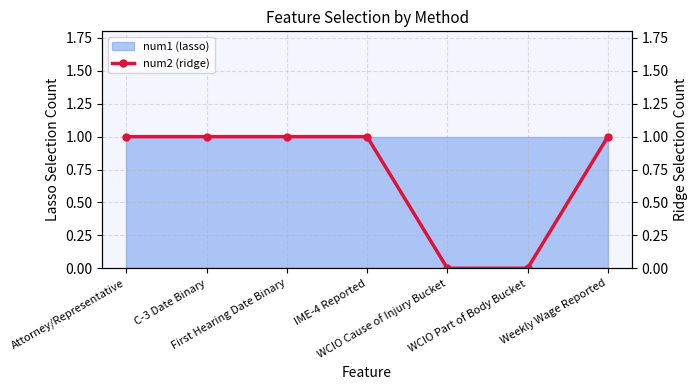

What position from the left is C-3 Date Binary?

2